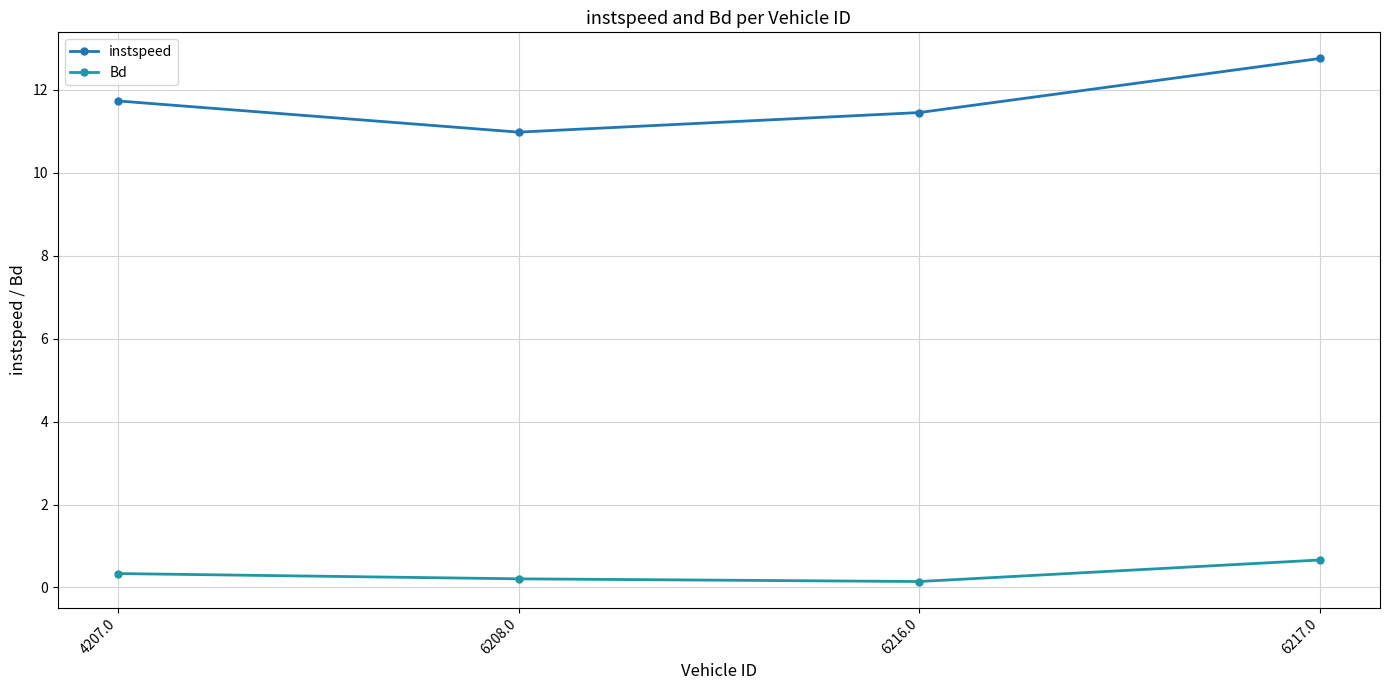

What is the total value across all series at 6216.0?

11.6